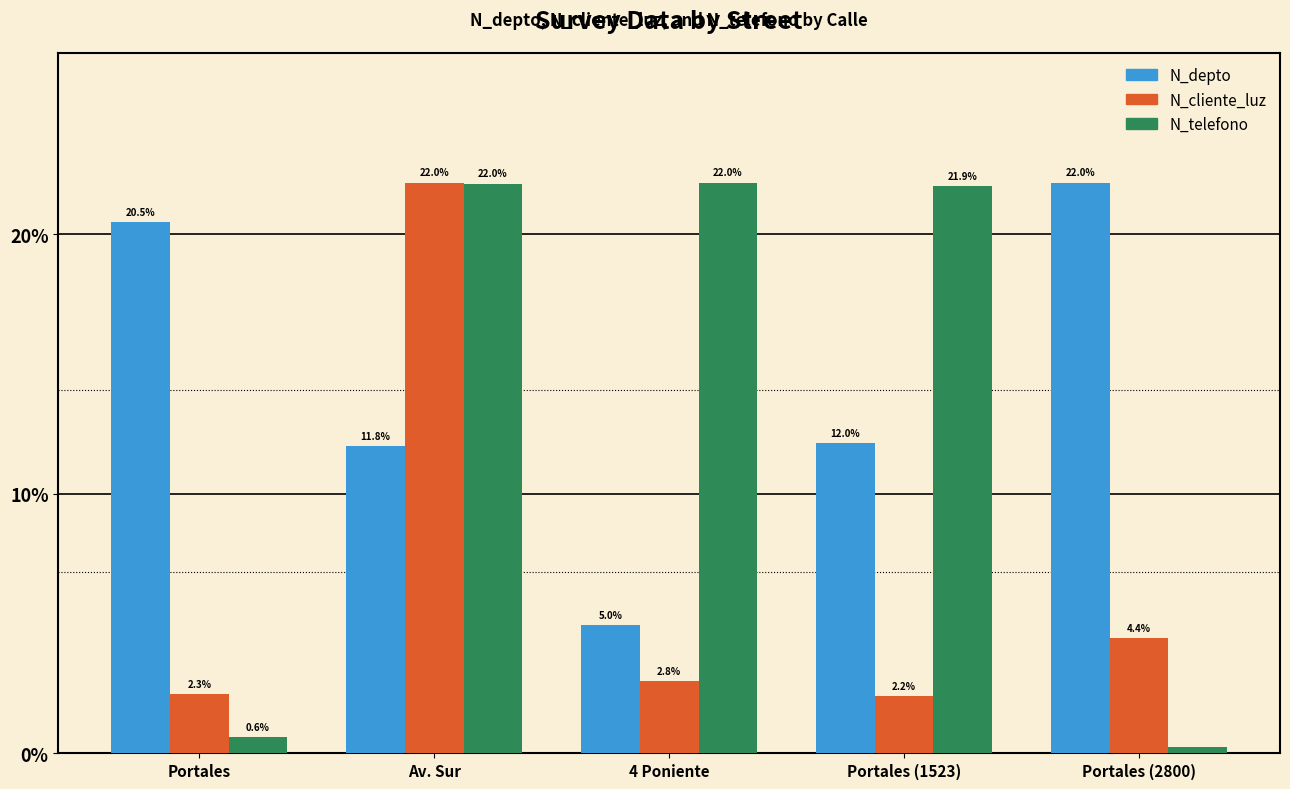

What is the average value of the N_depto series?

14.3